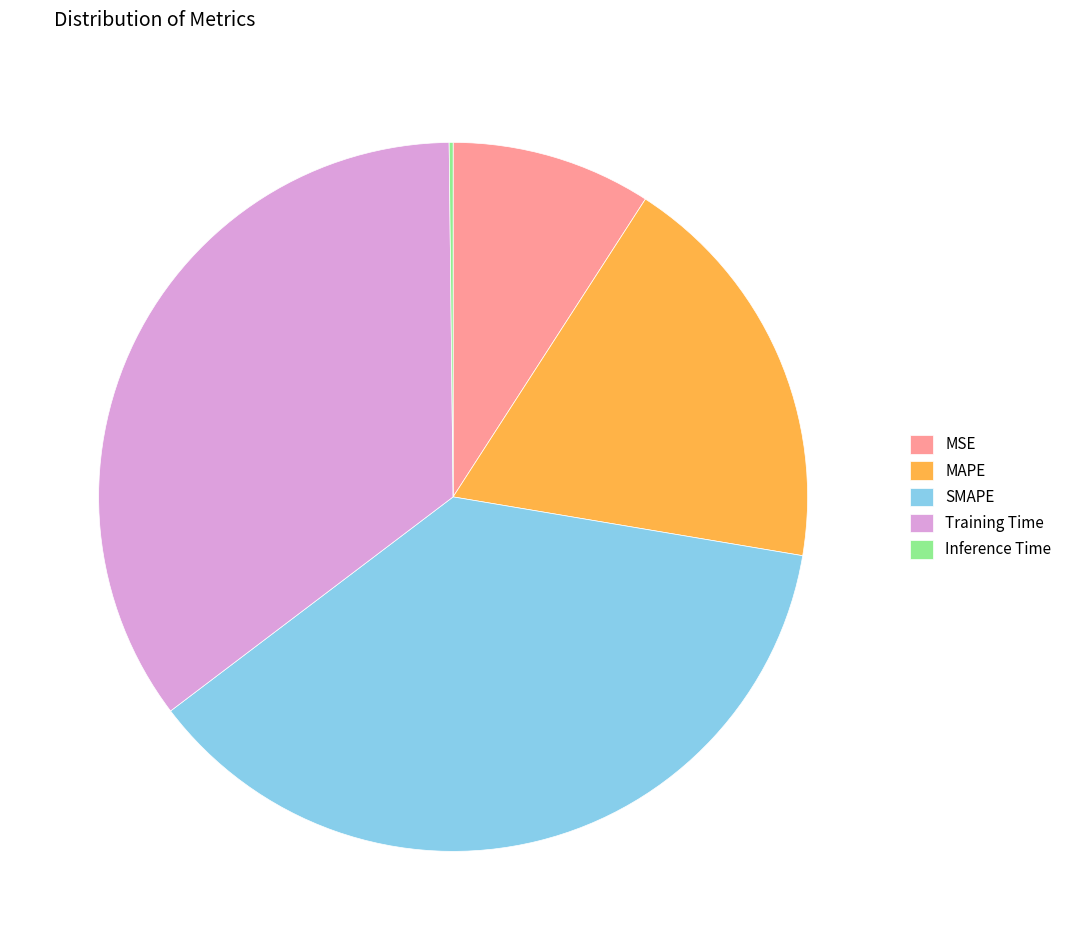

Do MSE and MAPE together represent more than half of the pie?

No